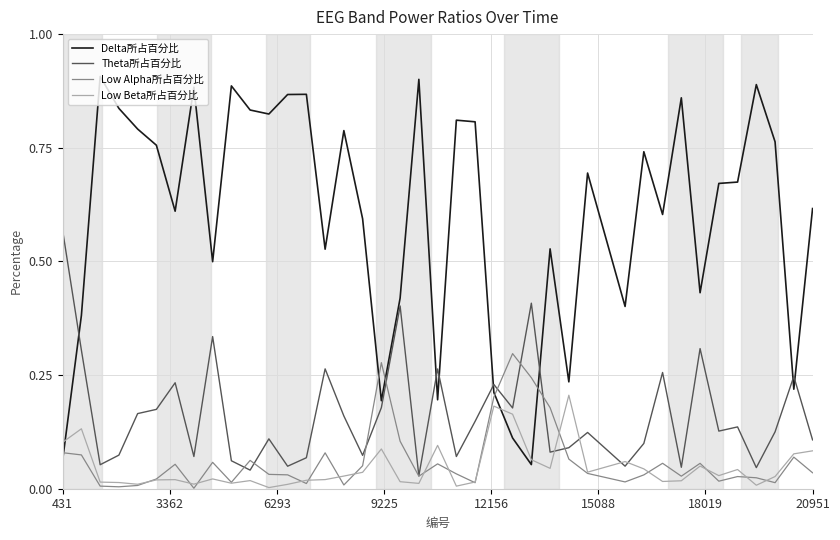

True or false: Delta所占百分比 and Low Beta所占百分比 intersect in this chart.

True